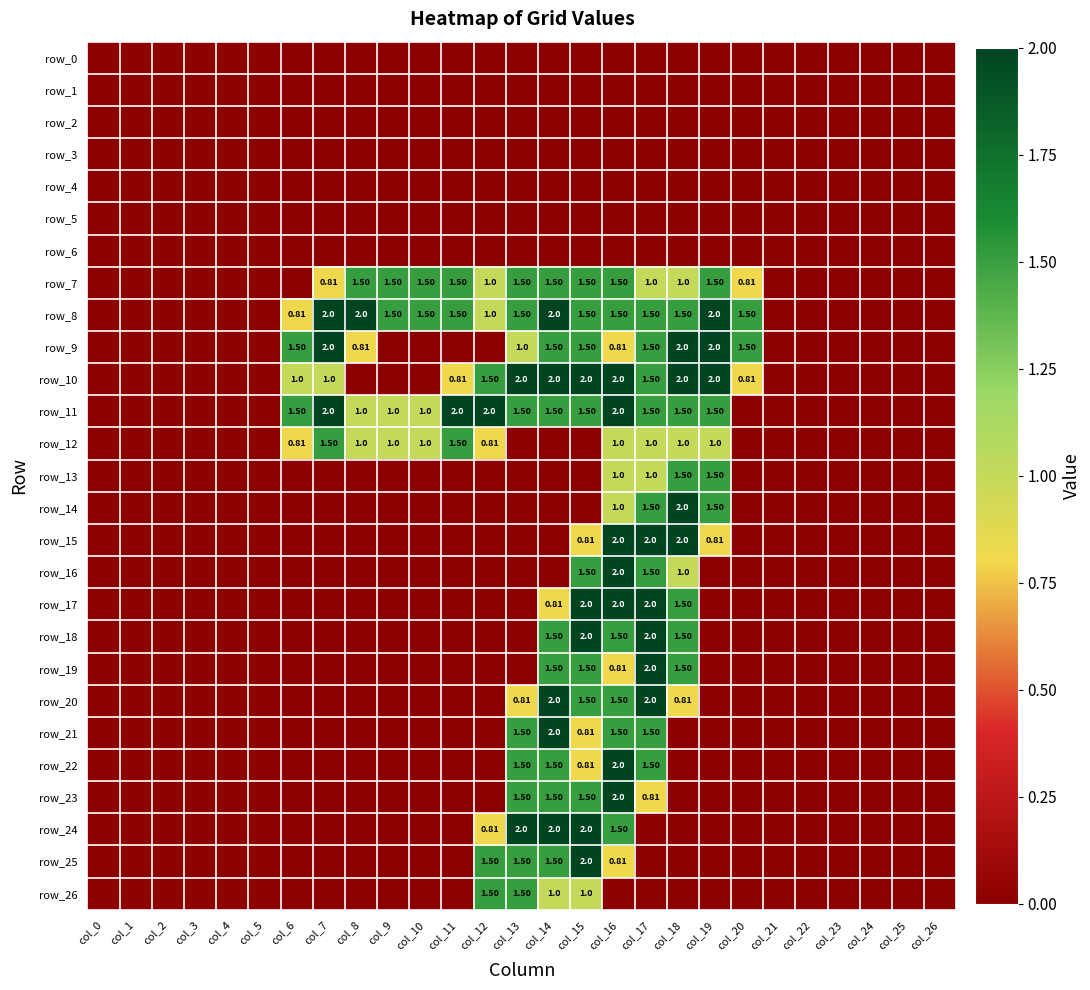

What is the difference between the maximum and second lowest values in the row_12 series?

1.5